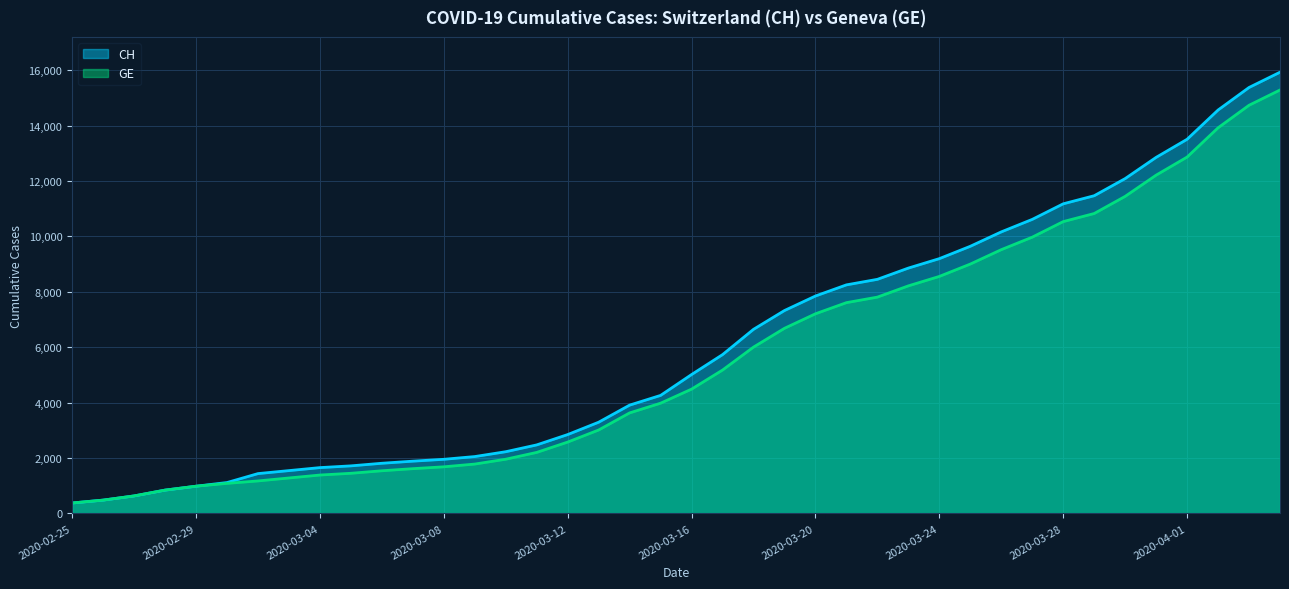

How many lines are shown in the chart?

2